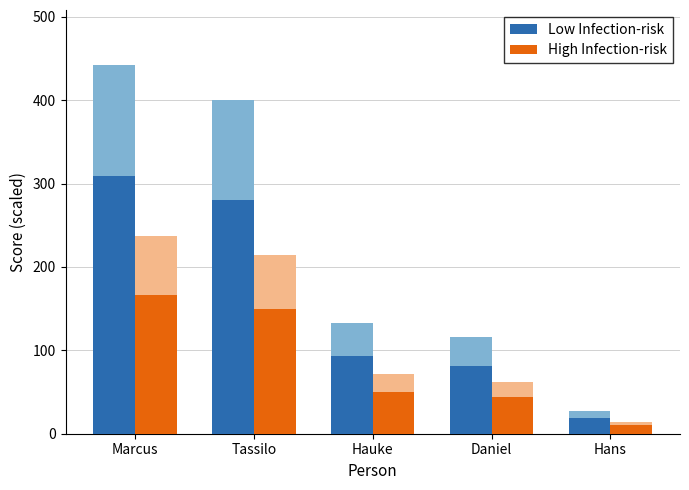

At which category does the chart reach its minimum across all series?

Hans